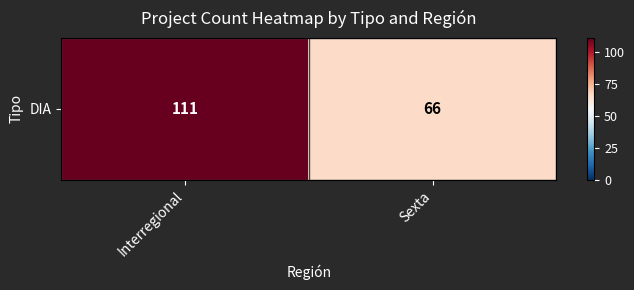

Reading right to left, transcribe all the data shown in this chart.

Sexta=66	Interregional=111